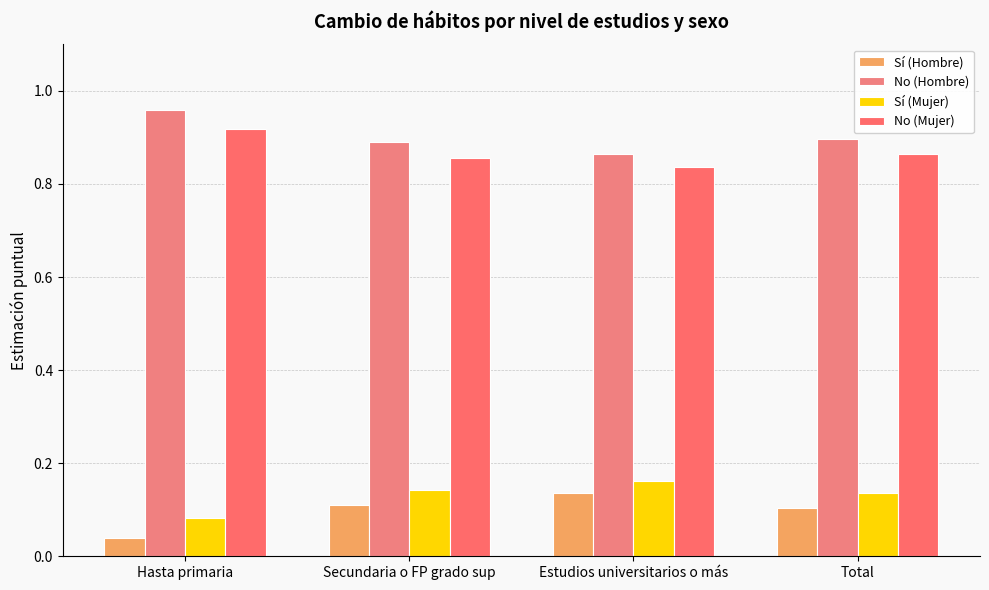

Is it true that No (Hombre) equals 1.6 at Total?

False